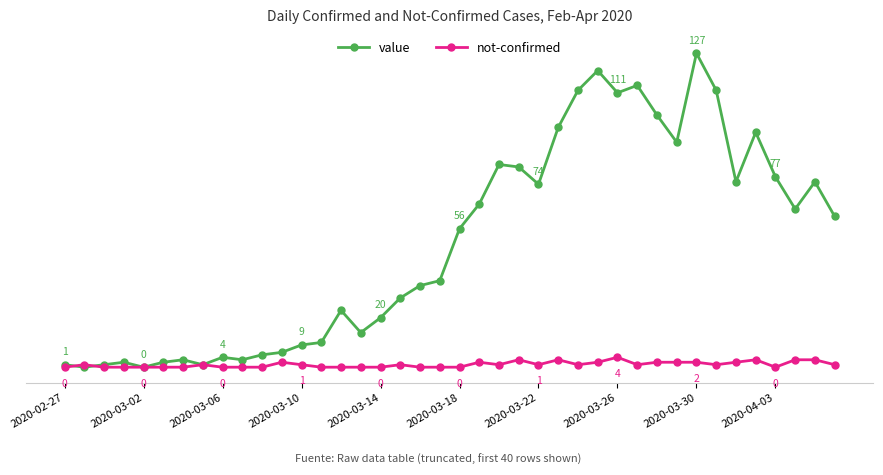

What is the average value of the value series?

50